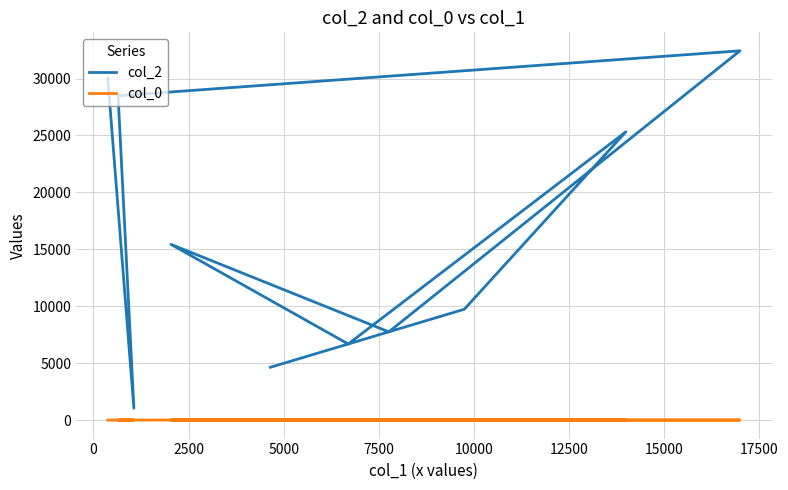

What is the minimum value shown in the chart?

13.9